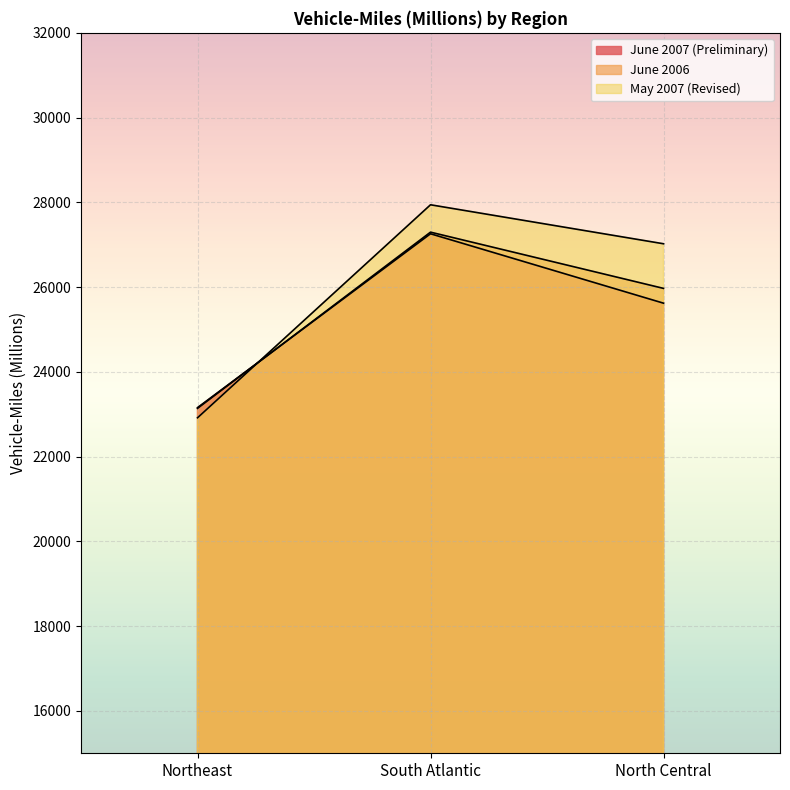

Which category has the lowest value in the June 2006 series?

Northeast